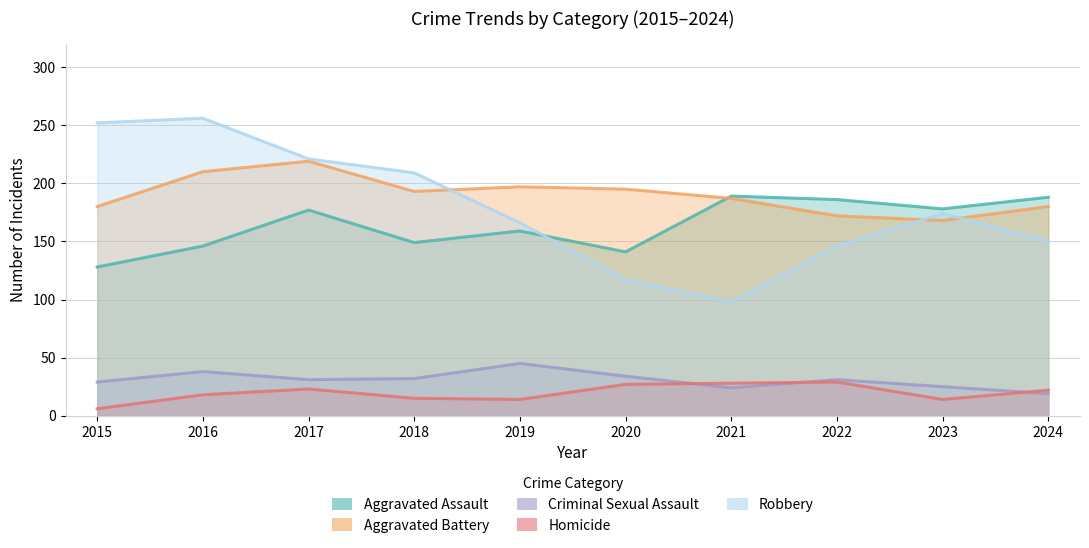

Which category has the lowest value across all series?

2015